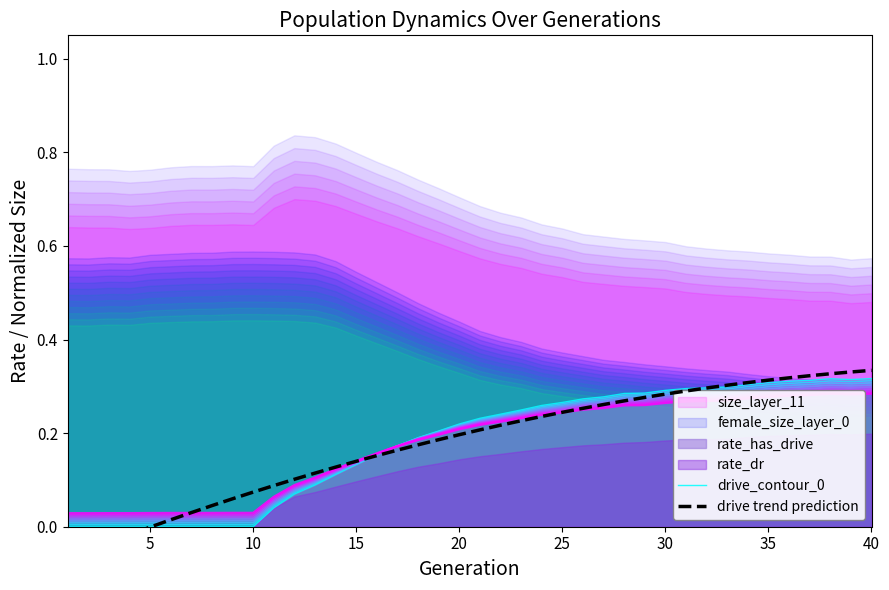

True or false: drive_contour_0 has a value of 0.4 at 35.

False